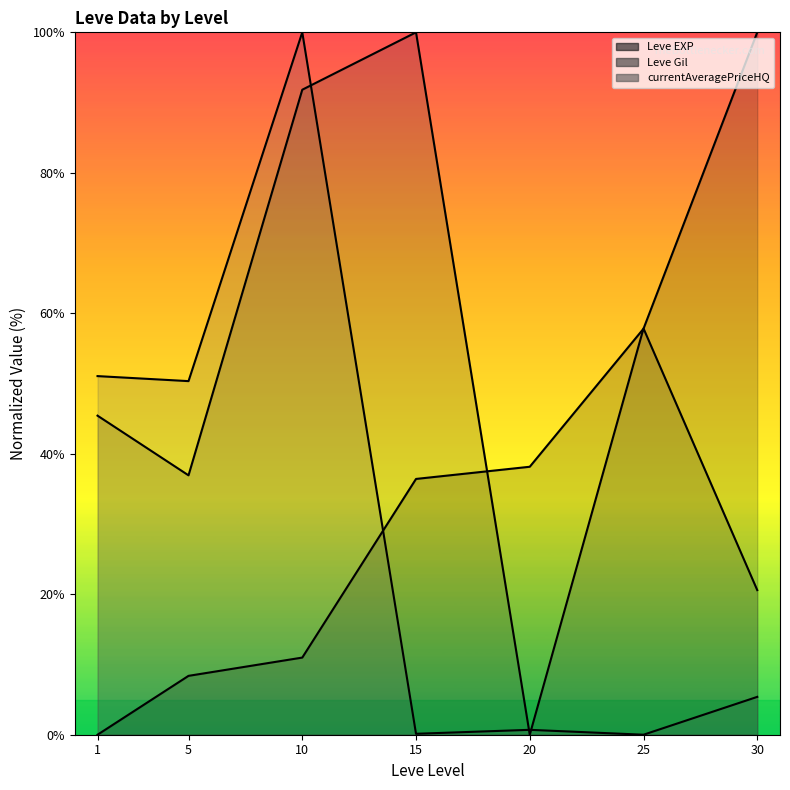

Between 5 and 30, which is larger?

30